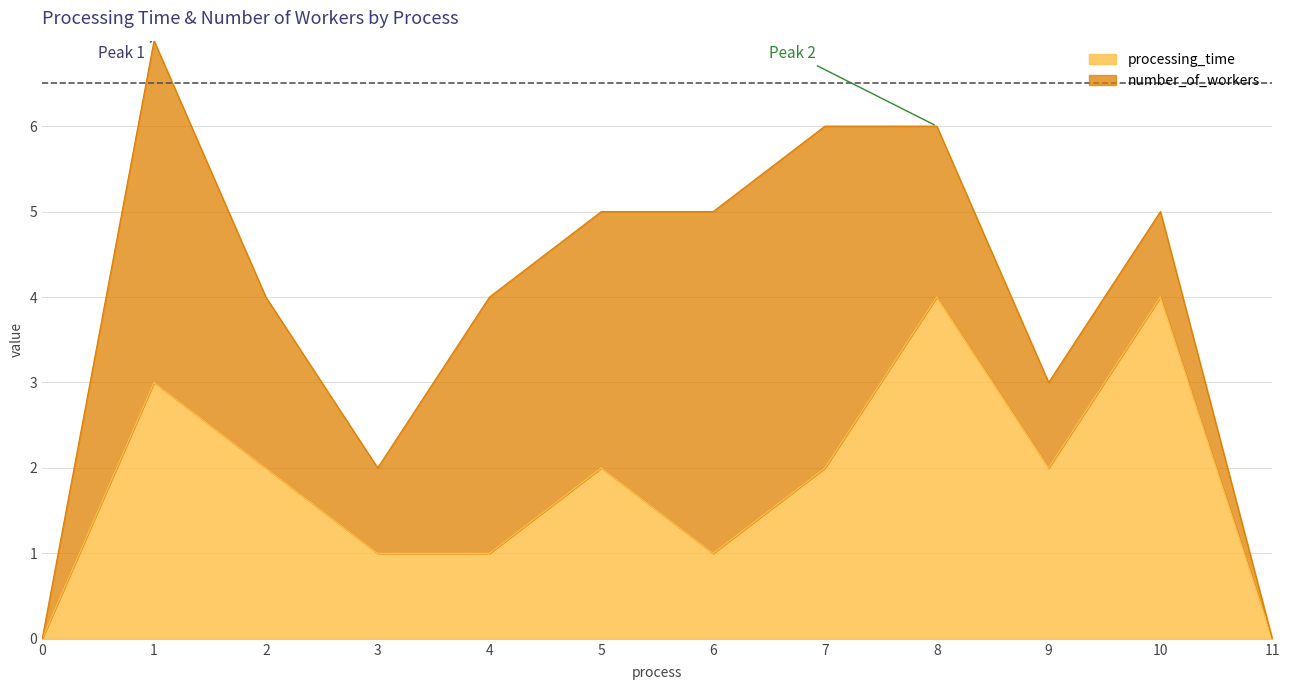

The value at 5 is 2. True or false?

True